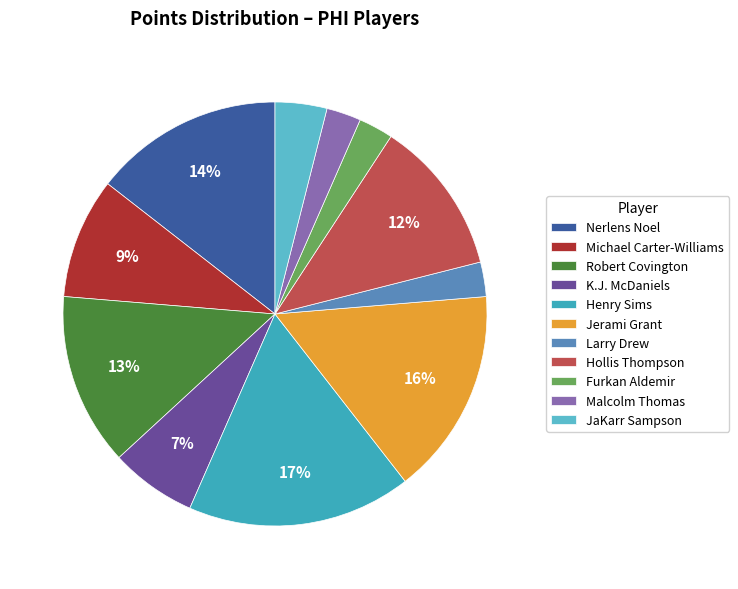

Which has a higher value, K.J. McDaniels or Hollis Thompson?

Hollis Thompson